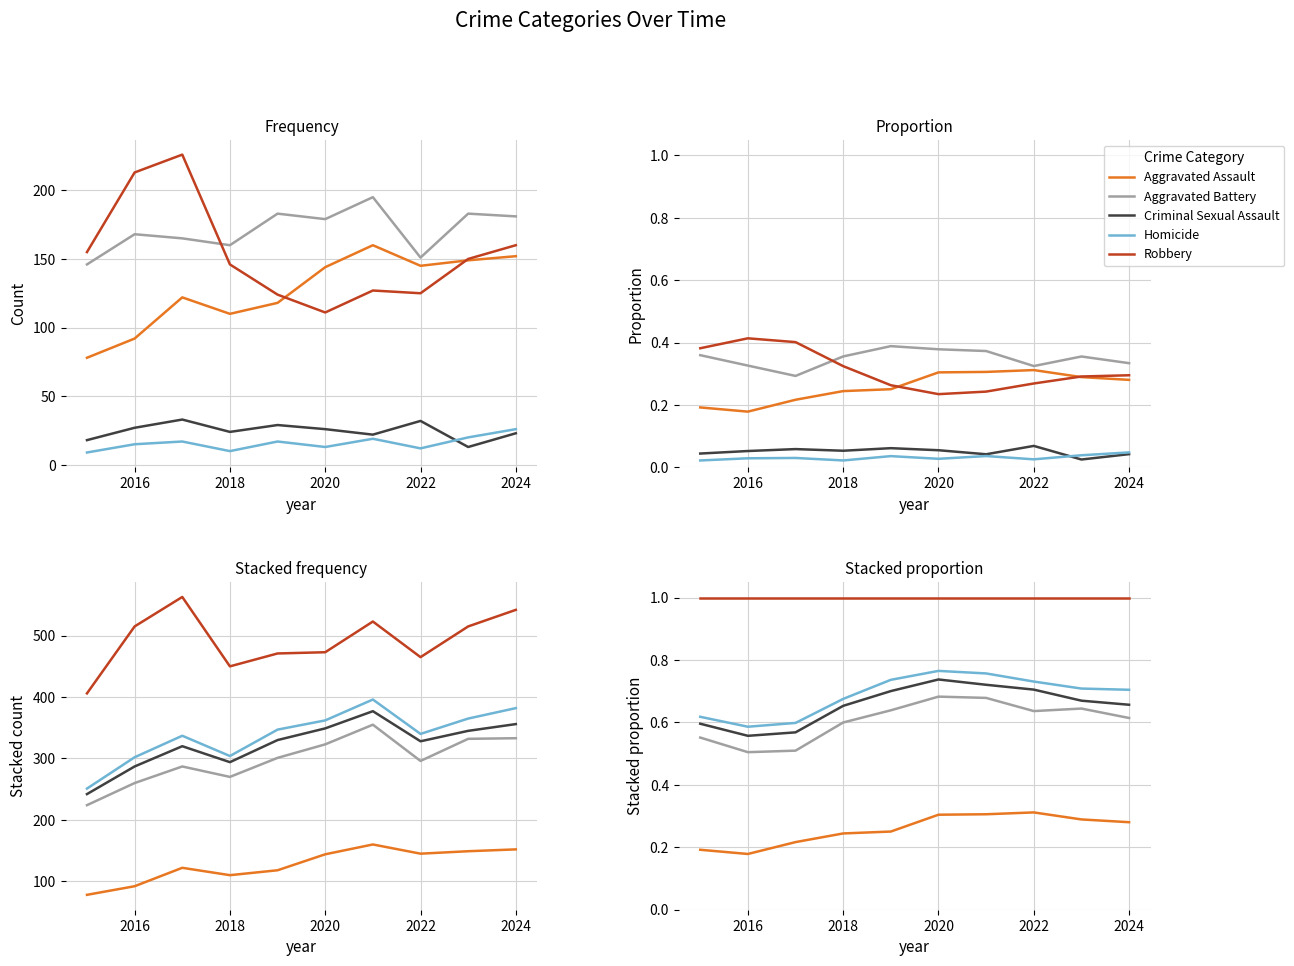

True or false: Criminal Sexual Assault and Aggravated Assault intersect in this chart.

False